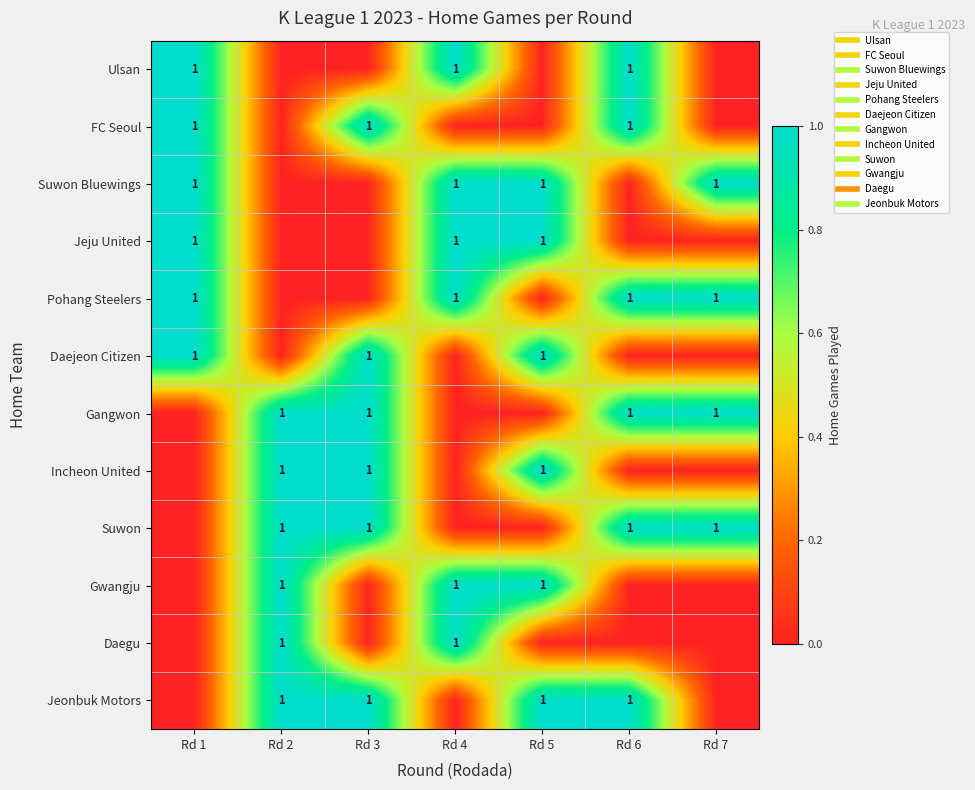

Where is Daegu nearest to the value 0?

Rd 1